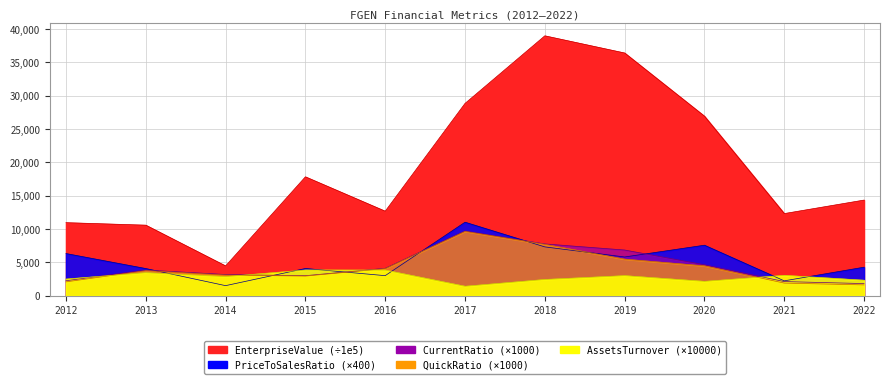

Reading right to left, list all the values displayed in this chart.

EnterpriseValue: 2022=14333.7	2021=12306.3	2020=26920.1	2019=36405.3	2018=38982.9	2017=28836.9	2016=12662.9	2015=17821.9	2014=4450.7	2013=10568.1	2012=10944.1
priceToSalesRatio: 2022=4261.0	2021=2213.5	2020=7560.6	2019=5792.7	2018=7307.3	2017=11011.8	2016=2990.9	2015=4066.8	2014=1492.2	2013=4057.3	2012=6309.7
quickRatio: 2022=1602.2	2021=1874.0	2020=4463.7	2019=5471.9	2018=7694.7	2017=9632.3	2016=4048.0	2015=2926.1	2014=3079.8	2013=3743.5	2012=2055.6
CurrentRatio: 2022=1801.5	2021=2102.3	2020=4627.3	2019=6837.2	2018=7750.1	2017=9694.4	2016=4092.4	2015=2985.4	2014=3159.0	2013=3832.6	2012=2230.0
AssetsTurnover: 2022=2306.8	2021=3040.9	2020=2132.4	2019=2992.5	2018=2418.3	2017=1398.4	2016=3824.4	2015=3842.7	2014=2845.8	2013=3440.6	2012=2482.5